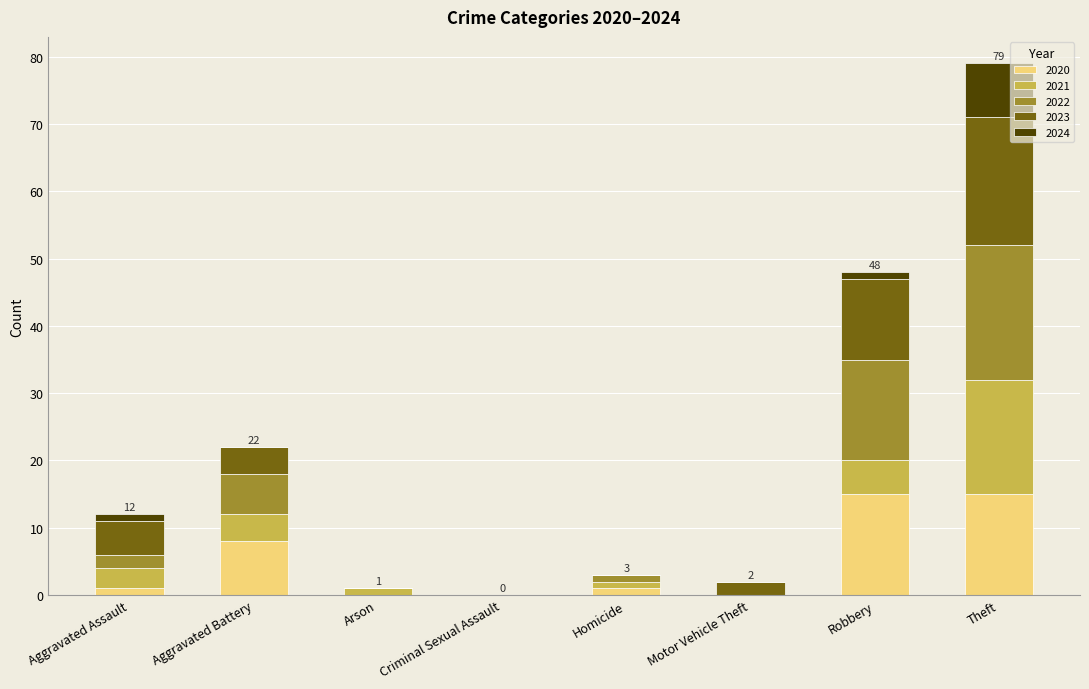

What is the maximum value for 2020?

15